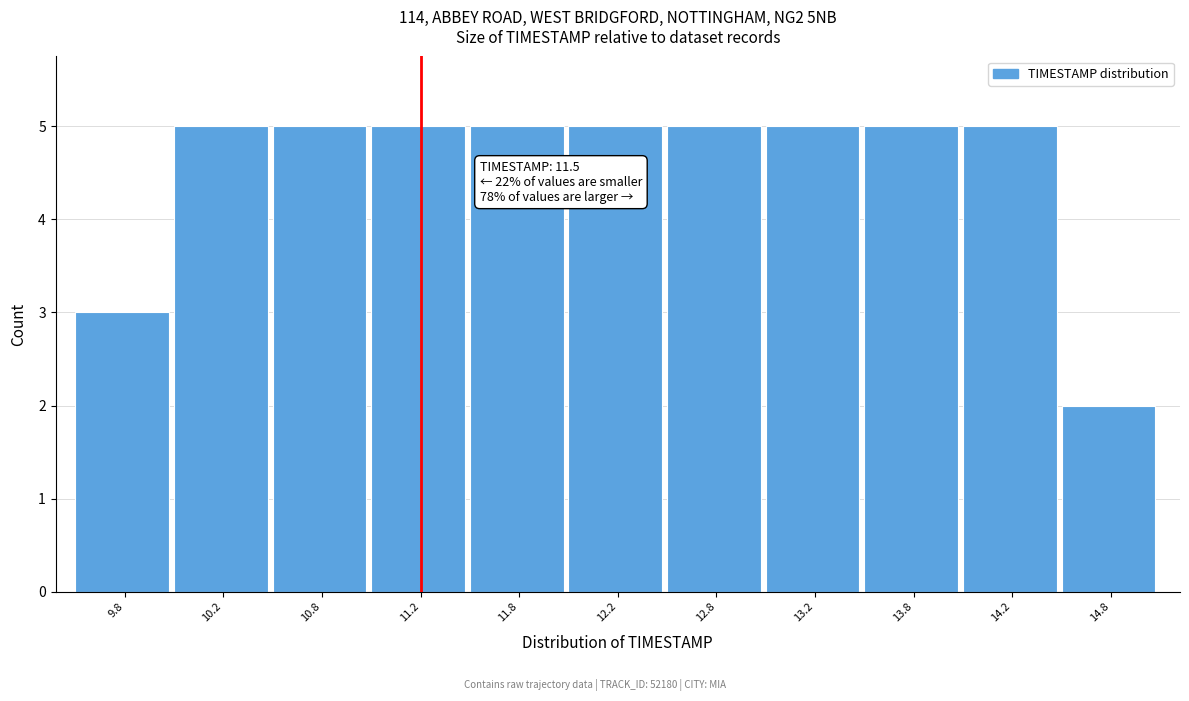

Reading left to right, what are all the values shown in this chart?

3	5	5	5	5	5	5	5	5	5	2